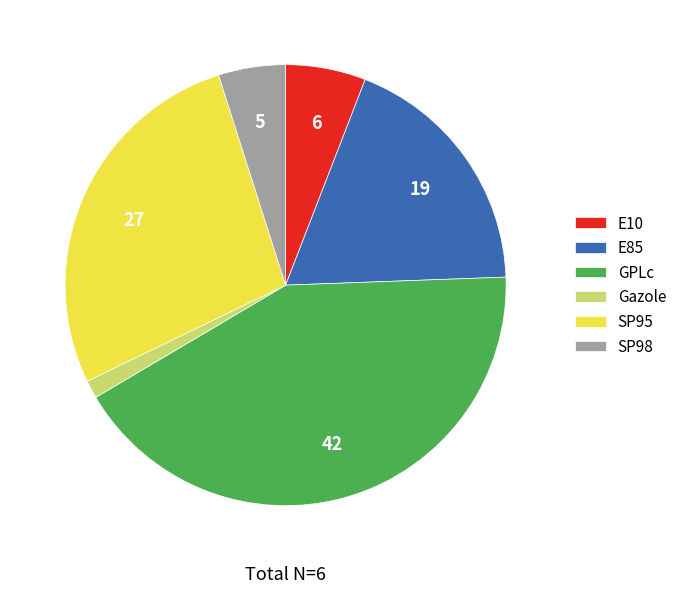

Which category has the smallest portion of the pie?

Gazole